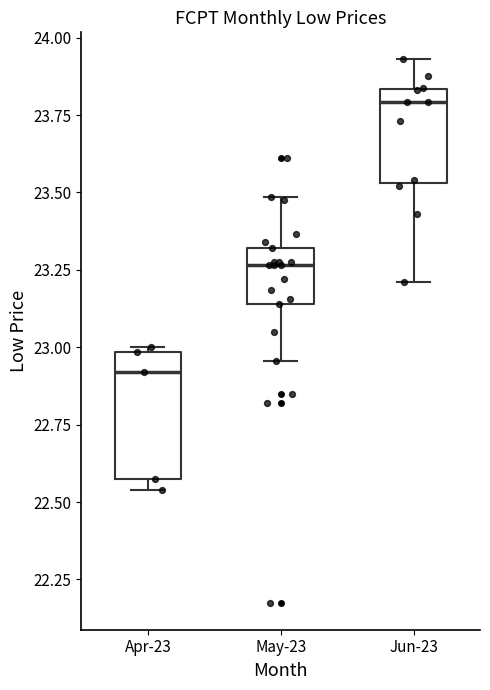

Reading left to right, read every box against the y-axis: the position of its median line, the range the box covers, and the ends of its whiskers. The values are not printed on the chart, so give them approximately, as read against the axis.

Apr-23: median 22.90, box 22.60 to 23.00, whiskers 22.55 to 23.00 (just above the box's upper edge)
May-23: median 23.25, box 23.15 to 23.30, whiskers 22.95 to 23.50
Jun-23: median 23.80, box 23.55 to 23.85, whiskers 23.20 to 23.95